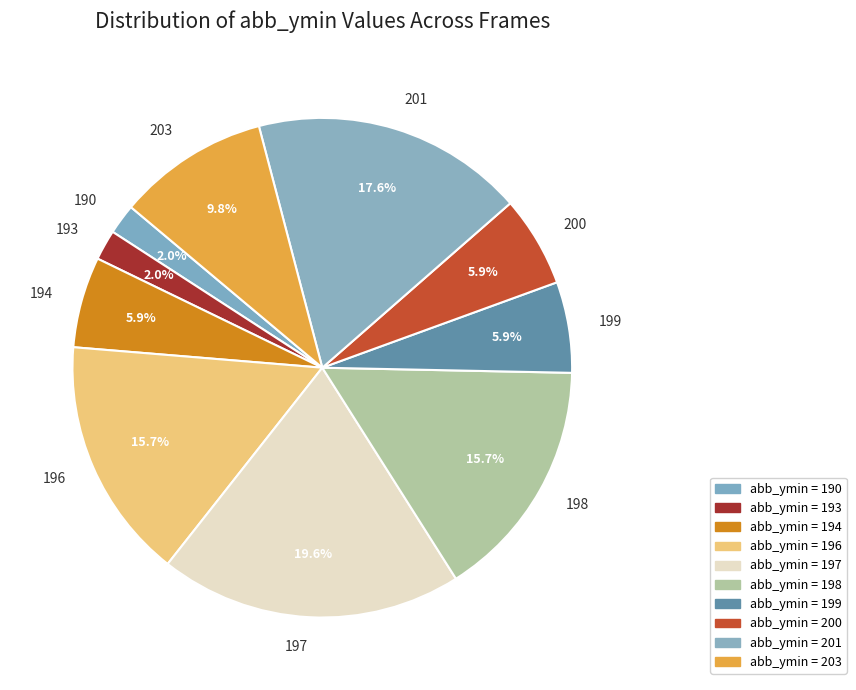

Does 201 account for over 50% of the chart?

No